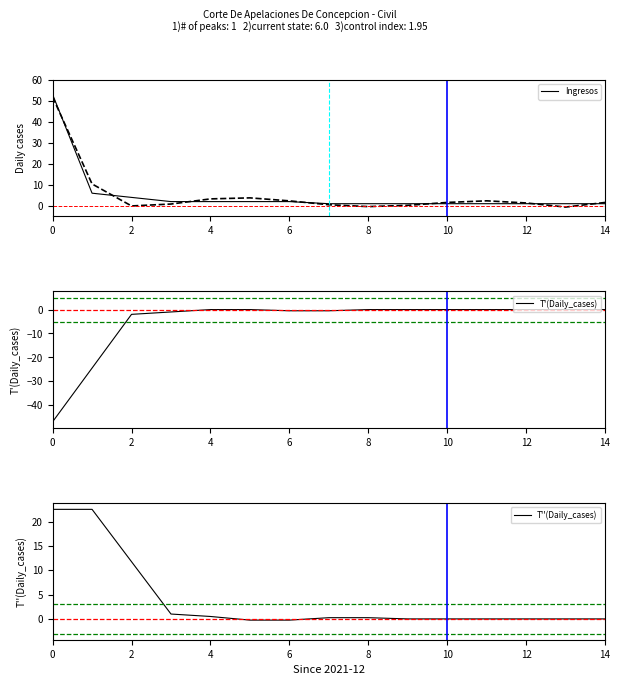

True or false: Ingresos and T'(Daily_cases) cross at least once.

False